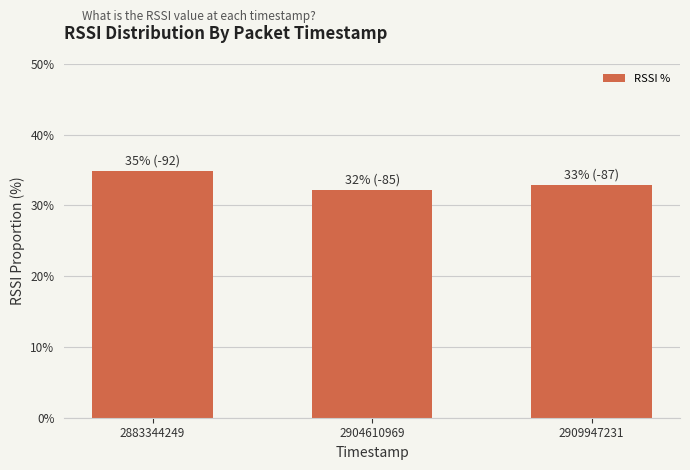

Between 2883344249 and 2904610969, which is larger?

2883344249